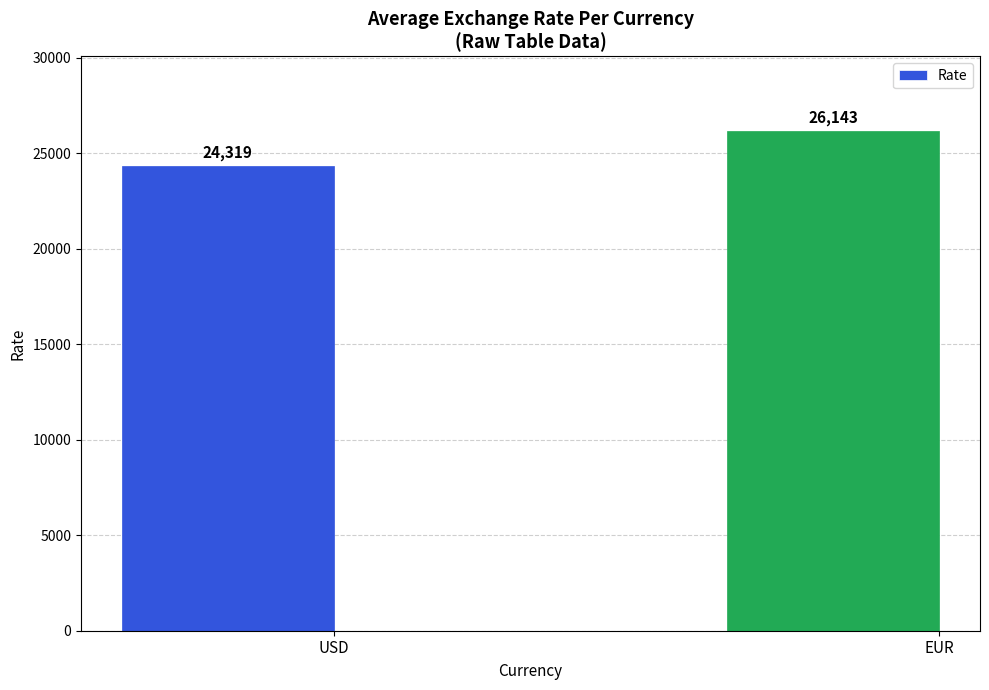

Which category has the lowest value across all series?

USD